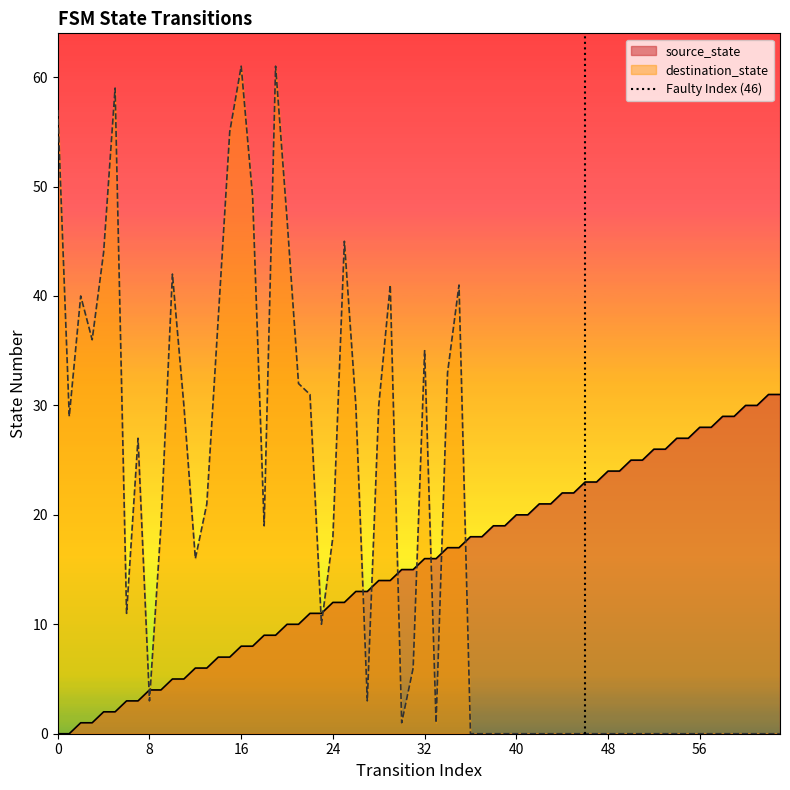

The source_state series shows 8 at 16. True or false?

True